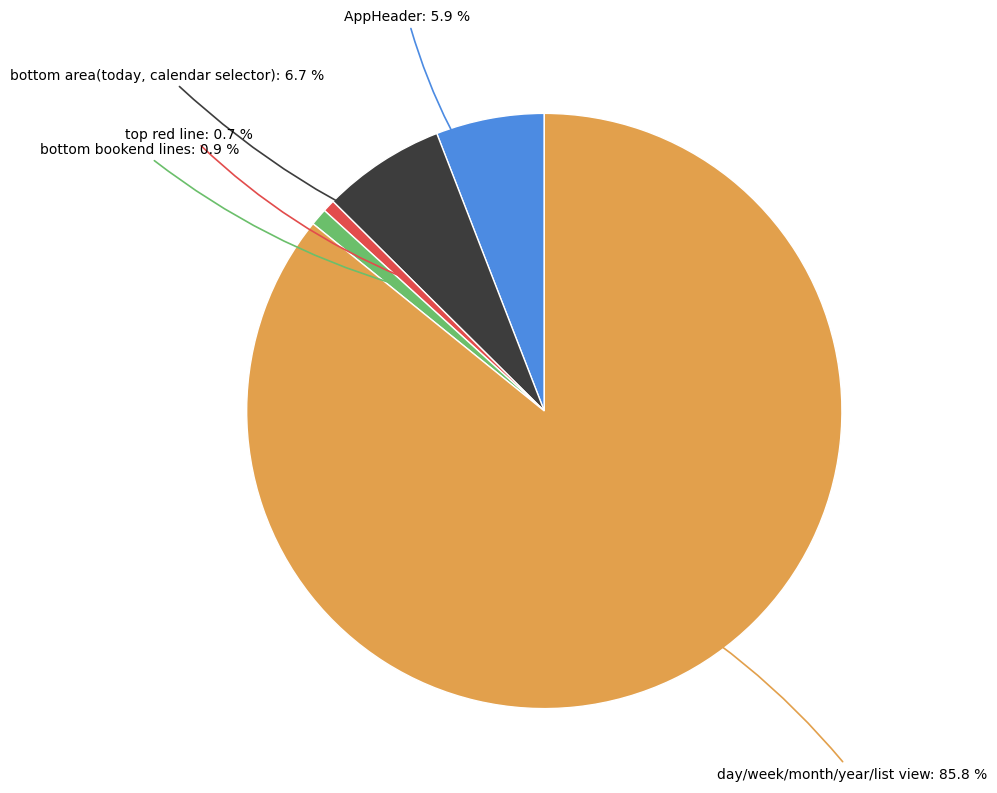

Is there a majority slice in this chart?

Yes